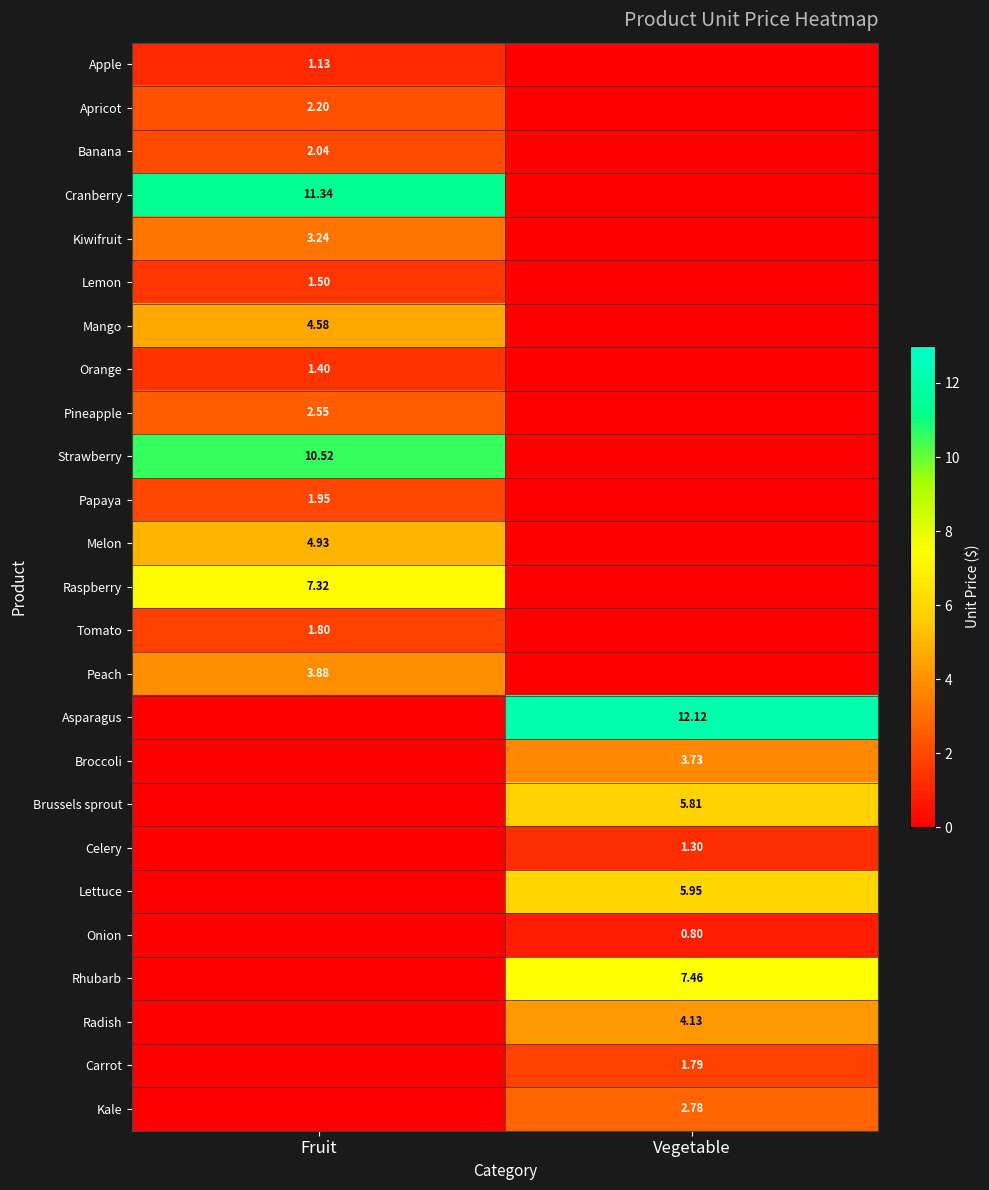

What is the average value of the Lettuce series?

3.0